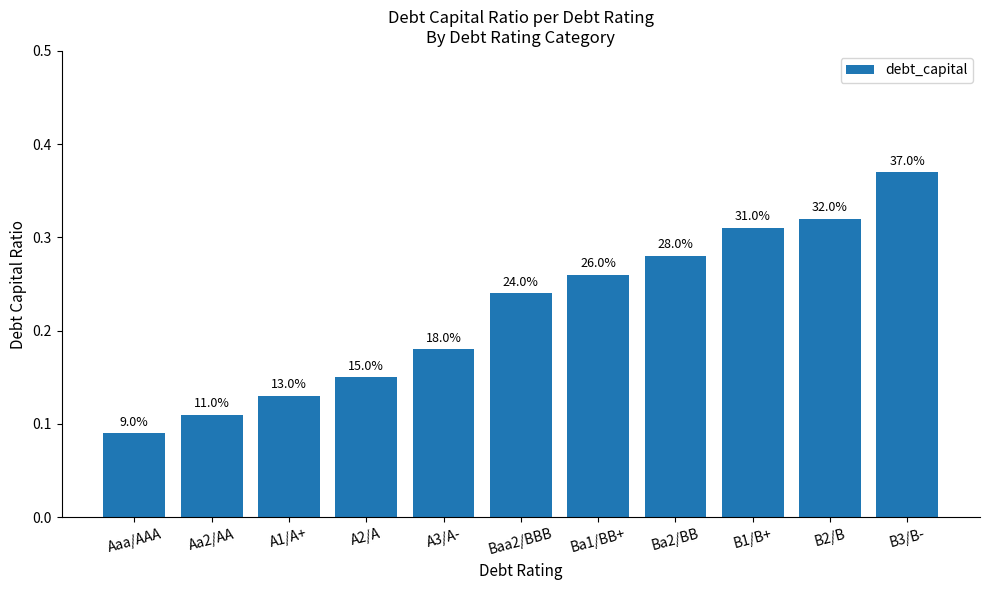

Are the bars horizontal?

No